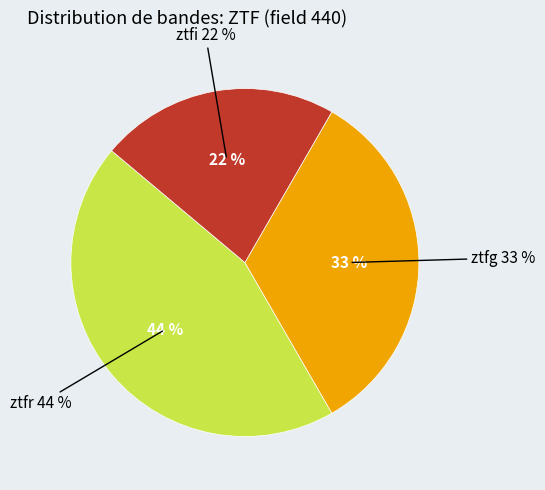

Between ztfr and ztfi, which is larger?

ztfr